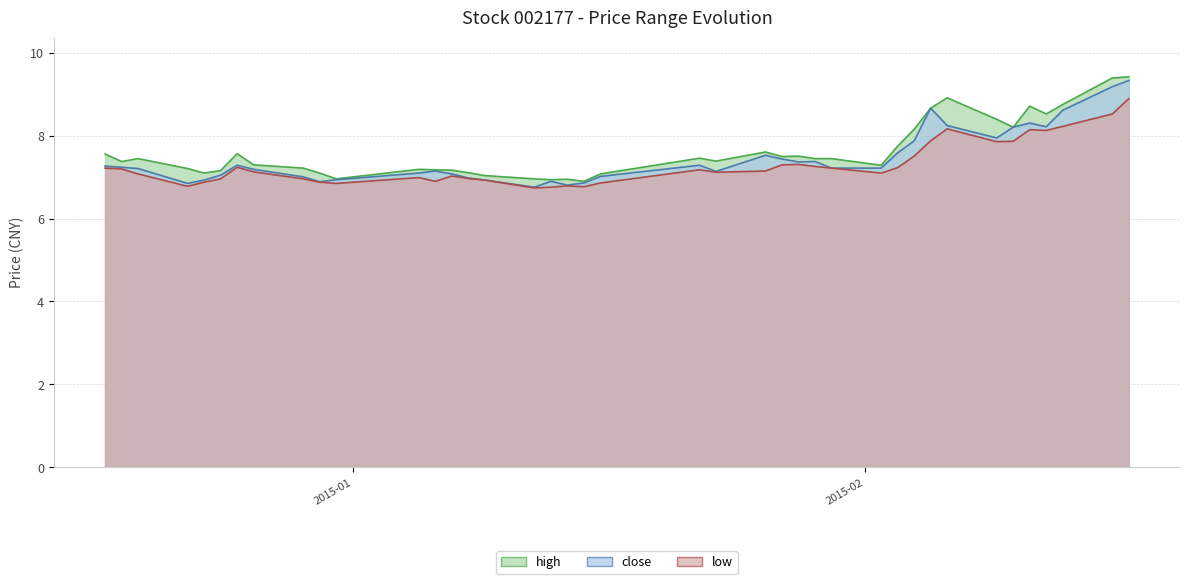

Reading left to right, transcribe all the data shown in this chart.

high: 2014-12-17=7.6	2014-12-18=7.4	2014-12-19=7.4	2014-12-22=7.2	2014-12-23=7.1	2014-12-24=7.2	2014-12-25=7.6	2014-12-26=7.3	2014-12-29=7.2	2014-12-30=7.1	2014-12-31=7.0	2015-01-05=7.2	2015-01-06=7.2	2015-01-07=7.2	2015-01-08=7.1	2015-01-09=7.0	2015-01-12=7.0	2015-01-13=6.9	2015-01-14=6.9	2015-01-15=6.9	2015-01-16=7.1	2015-01-22=7.5	2015-01-23=7.4	2015-01-26=7.6	2015-01-27=7.5	2015-01-28=7.5	2015-01-29=7.4	2015-01-30=7.4	2015-02-02=7.3	2015-02-03=7.7	2015-02-04=8.2	2015-02-05=8.7	2015-02-06=8.9	2015-02-09=8.4	2015-02-10=8.2	2015-02-11=8.7	2015-02-12=8.5	2015-02-13=8.7	2015-02-16=9.4	2015-02-17=9.4
close: 2014-12-17=7.3	2014-12-18=7.2	2014-12-19=7.2	2014-12-22=6.8	2014-12-23=6.9	2014-12-24=7.0	2014-12-25=7.3	2014-12-26=7.2	2014-12-29=7.0	2014-12-30=6.9	2014-12-31=6.9	2015-01-05=7.1	2015-01-06=7.1	2015-01-07=7.1	2015-01-08=7.0	2015-01-09=6.9	2015-01-12=6.8	2015-01-13=6.9	2015-01-14=6.8	2015-01-15=6.9	2015-01-16=7.0	2015-01-22=7.3	2015-01-23=7.1	2015-01-26=7.5	2015-01-27=7.4	2015-01-28=7.4	2015-01-29=7.4	2015-01-30=7.2	2015-02-02=7.2	2015-02-03=7.6	2015-02-04=7.9	2015-02-05=8.7	2015-02-06=8.2	2015-02-09=7.9	2015-02-10=8.2	2015-02-11=8.3	2015-02-12=8.2	2015-02-13=8.6	2015-02-16=9.2	2015-02-17=9.3
low: 2014-12-17=7.2	2014-12-18=7.2	2014-12-19=7.1	2014-12-22=6.8	2014-12-23=6.9	2014-12-24=7.0	2014-12-25=7.2	2014-12-26=7.1	2014-12-29=7.0	2014-12-30=6.9	2014-12-31=6.8	2015-01-05=7.0	2015-01-06=6.9	2015-01-07=7.0	2015-01-08=7.0	2015-01-09=6.9	2015-01-12=6.7	2015-01-13=6.8	2015-01-14=6.8	2015-01-15=6.8	2015-01-16=6.9	2015-01-22=7.2	2015-01-23=7.1	2015-01-26=7.1	2015-01-27=7.3	2015-01-28=7.3	2015-01-29=7.3	2015-01-30=7.2	2015-02-02=7.1	2015-02-03=7.2	2015-02-04=7.5	2015-02-05=7.9	2015-02-06=8.2	2015-02-09=7.9	2015-02-10=7.9	2015-02-11=8.1	2015-02-12=8.1	2015-02-13=8.2	2015-02-16=8.5	2015-02-17=8.9